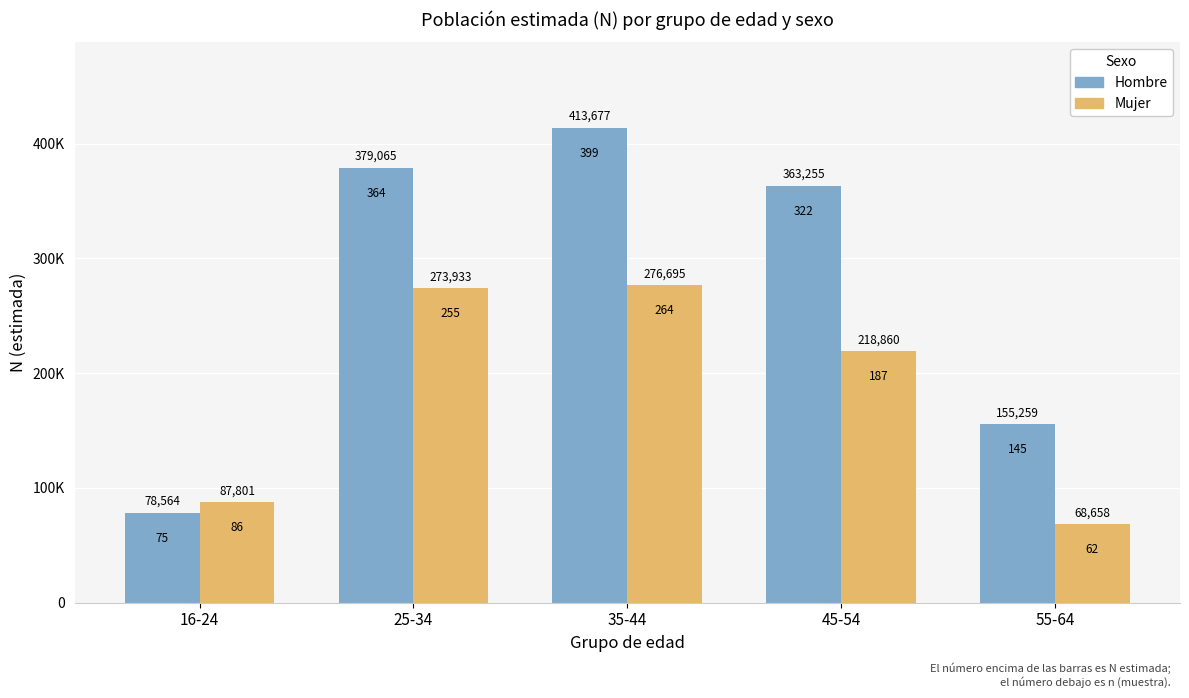

Where is Mujer nearest to the value 172676?

45-54